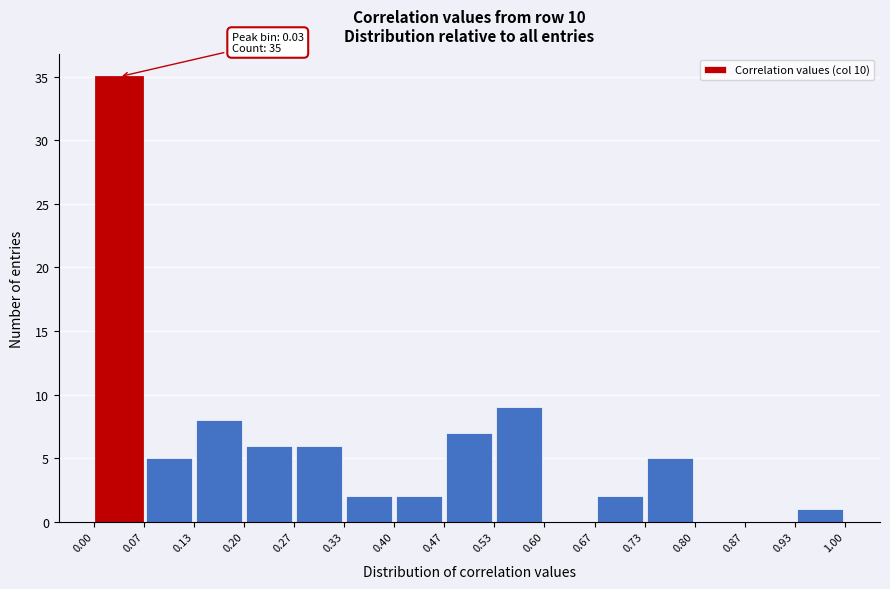

Which range on the x-axis has the tallest bar?

0.00 to 0.07